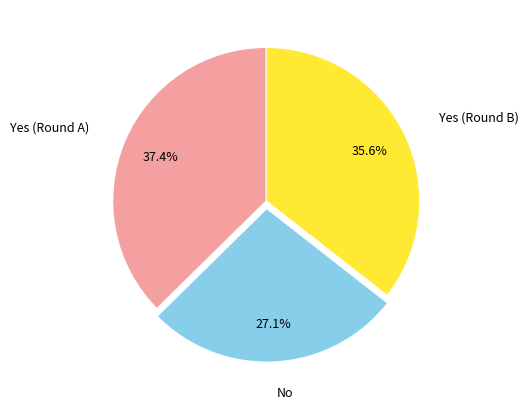

Is there a majority slice in this chart?

No